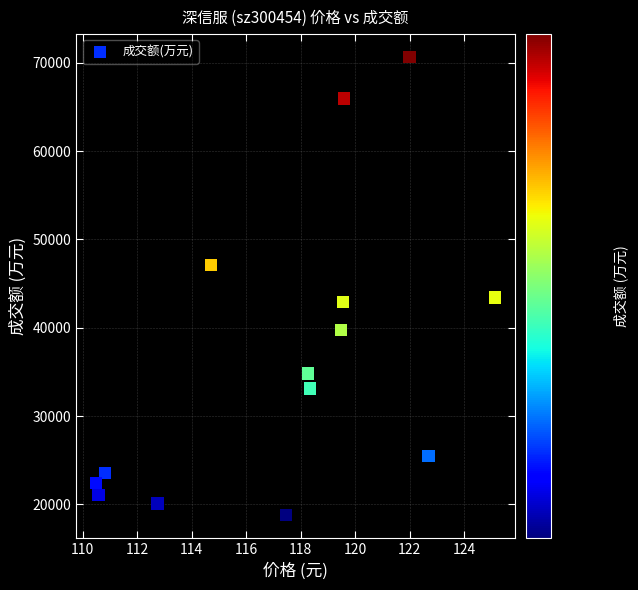

What is the range of Y values (max minus min)?

51871